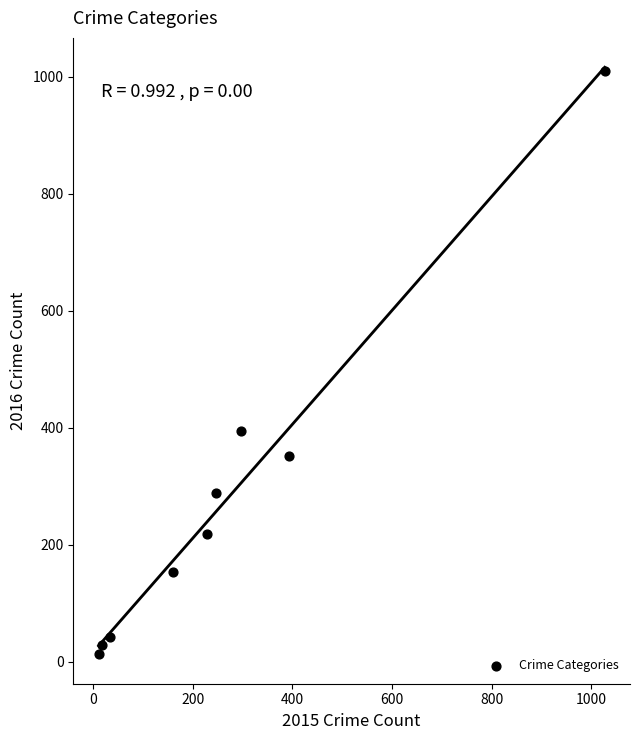

What is the range of Y values (max minus min)?

996